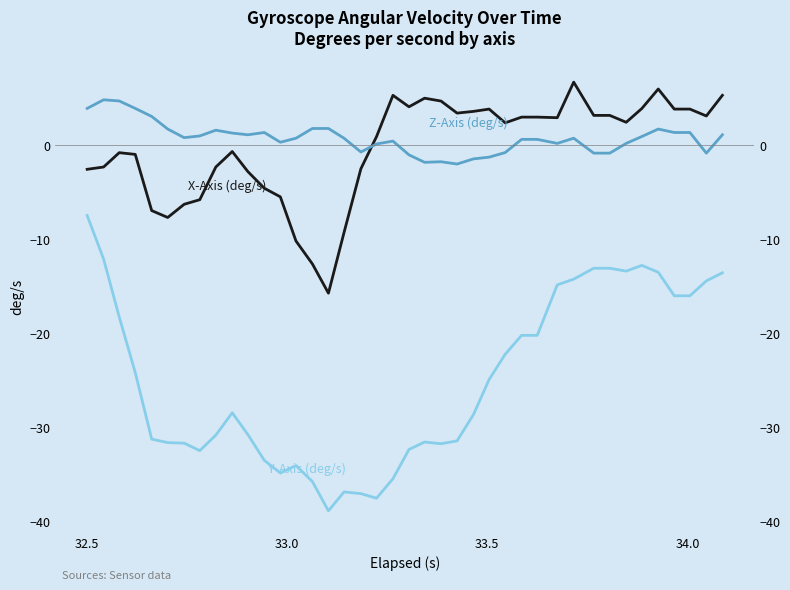

In Y-Axis (deg/s), how many points are higher than both neighbors (excluding endpoints)?

5